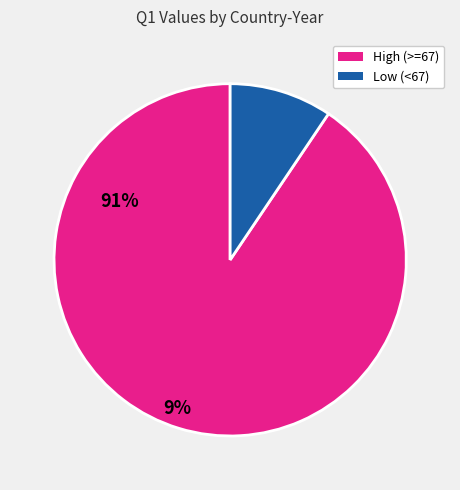

Is there a majority slice in this chart?

Yes